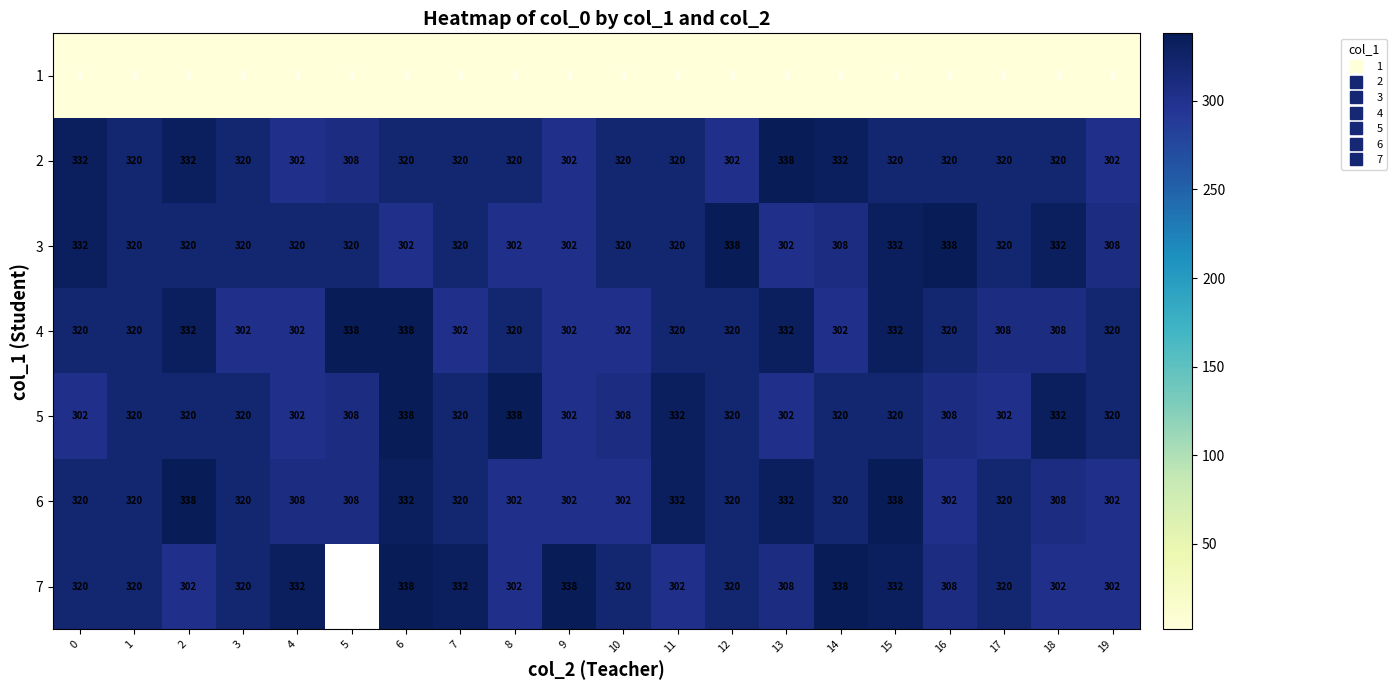

What value does the 6 series have at 11?

332.0